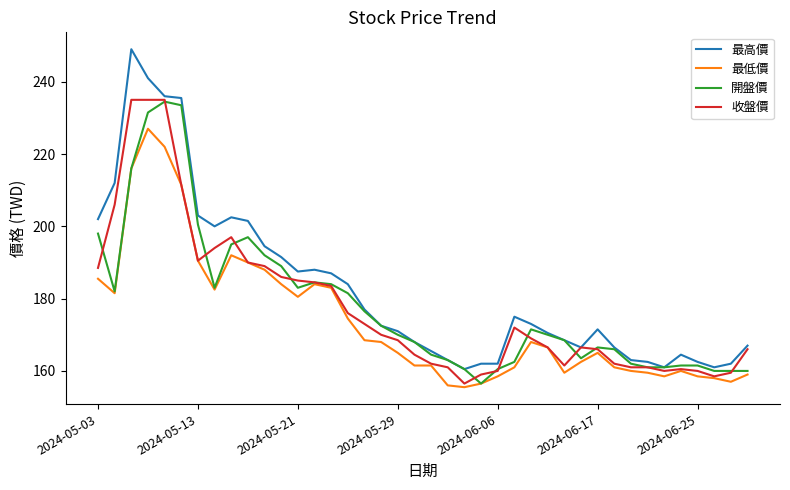

Which series has the largest total across all categories?

最高價